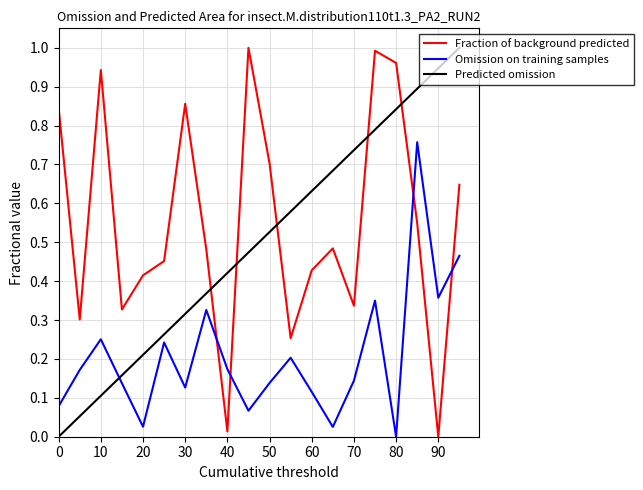

True or false: Predicted omission and Fraction of background predicted intersect in this chart.

True